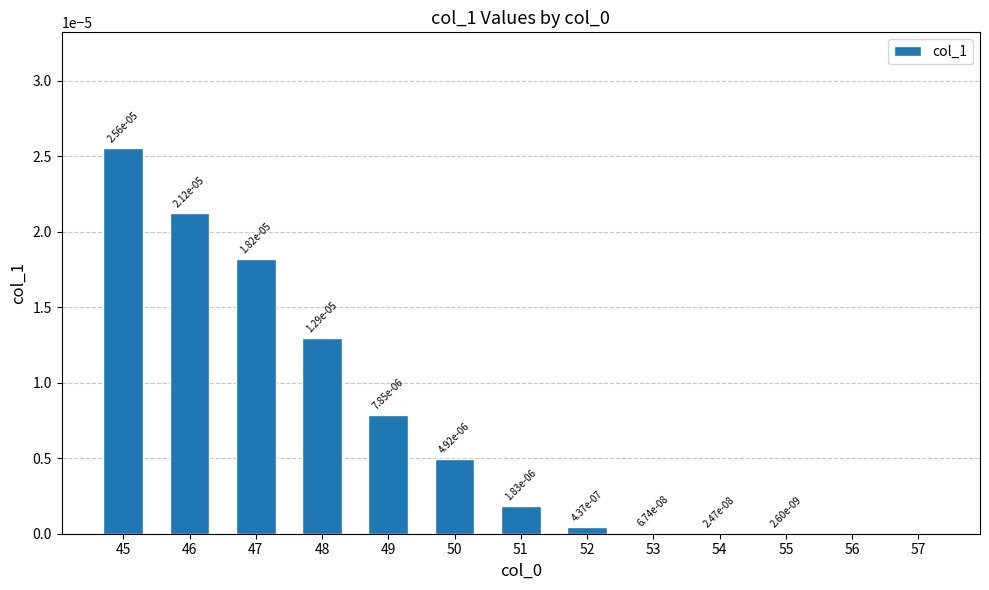

At which label does the data first exceed 0?

45